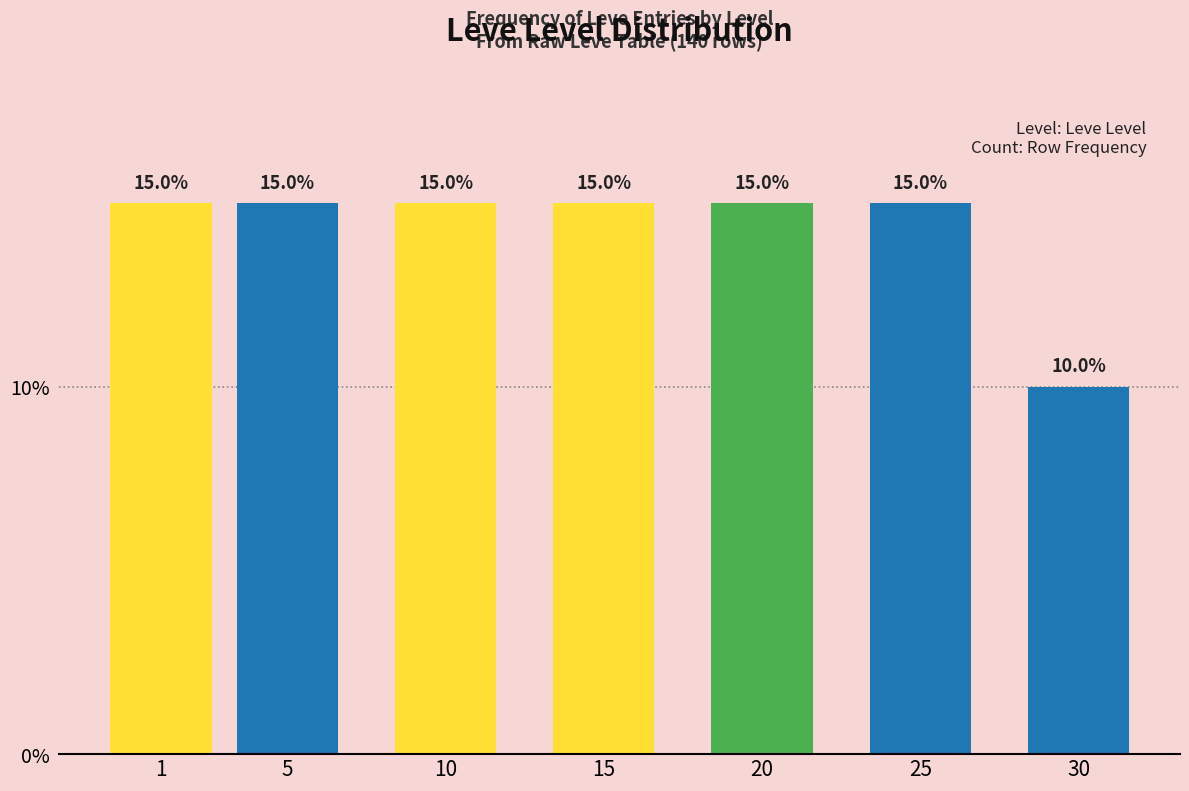

Reading right to left, what are all the values shown in this chart?

10	15	15	15	15	15	15